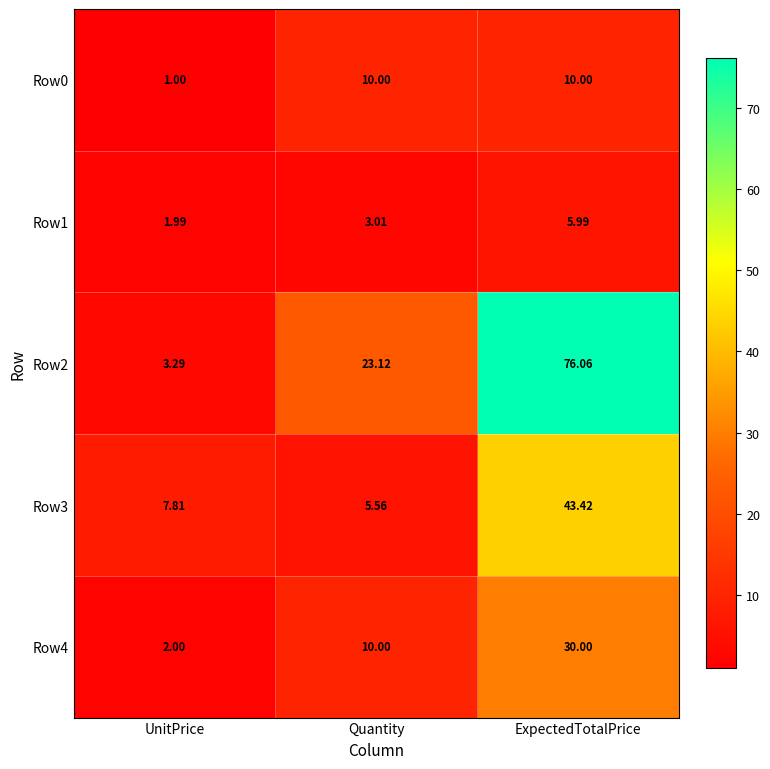

At which label is Row0 closest to 5?

UnitPrice